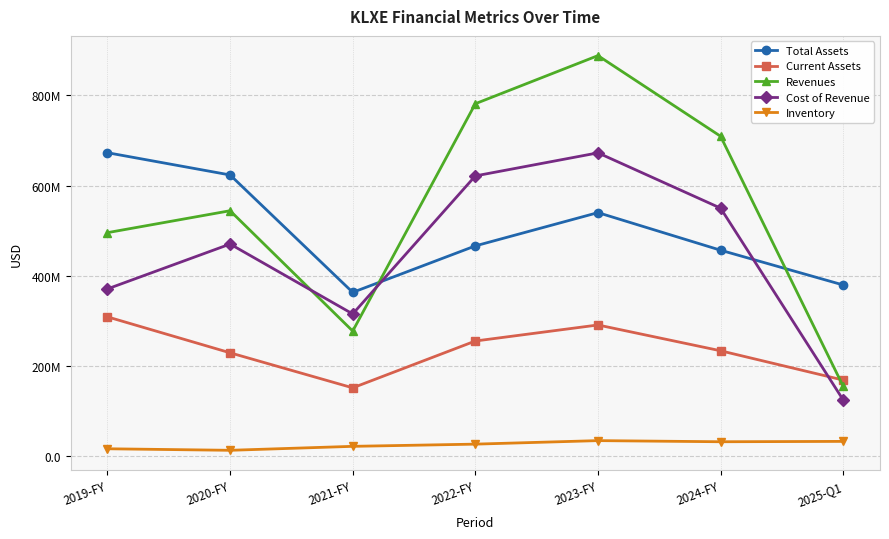

What are all the series names shown in the legend?

Total Assets, Current Assets, Revenues, Cost of Revenue, Inventory